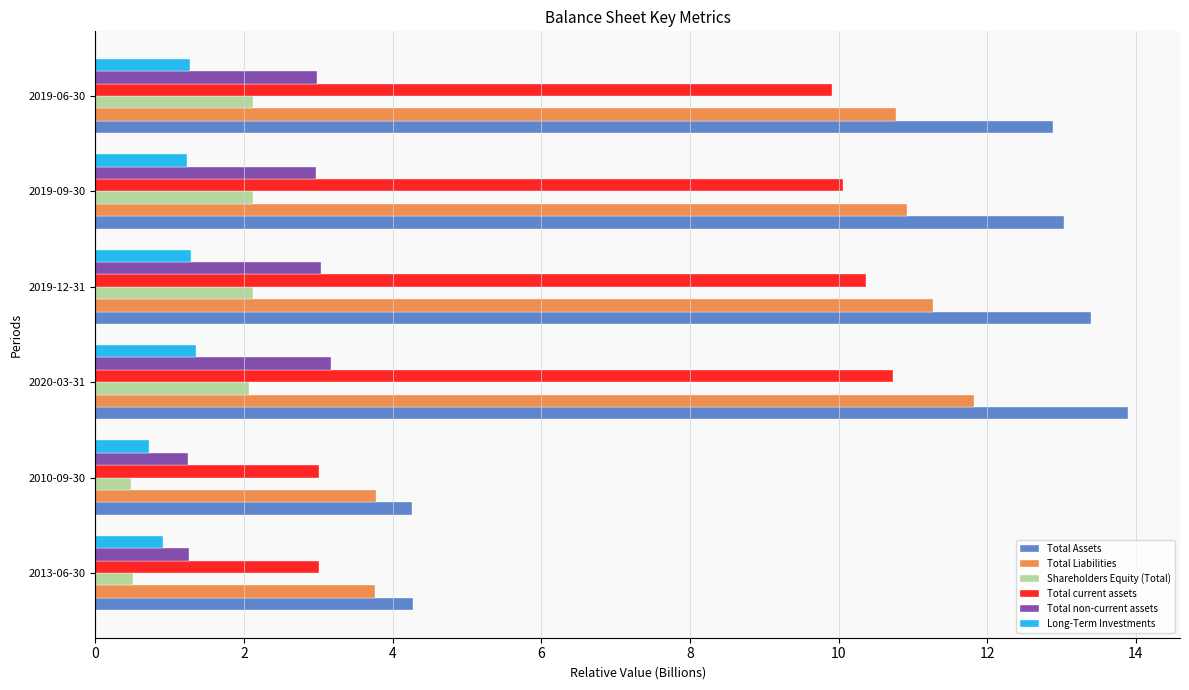

The Total non-current assets series shows 1.0 at 2019-09-30. True or false?

False